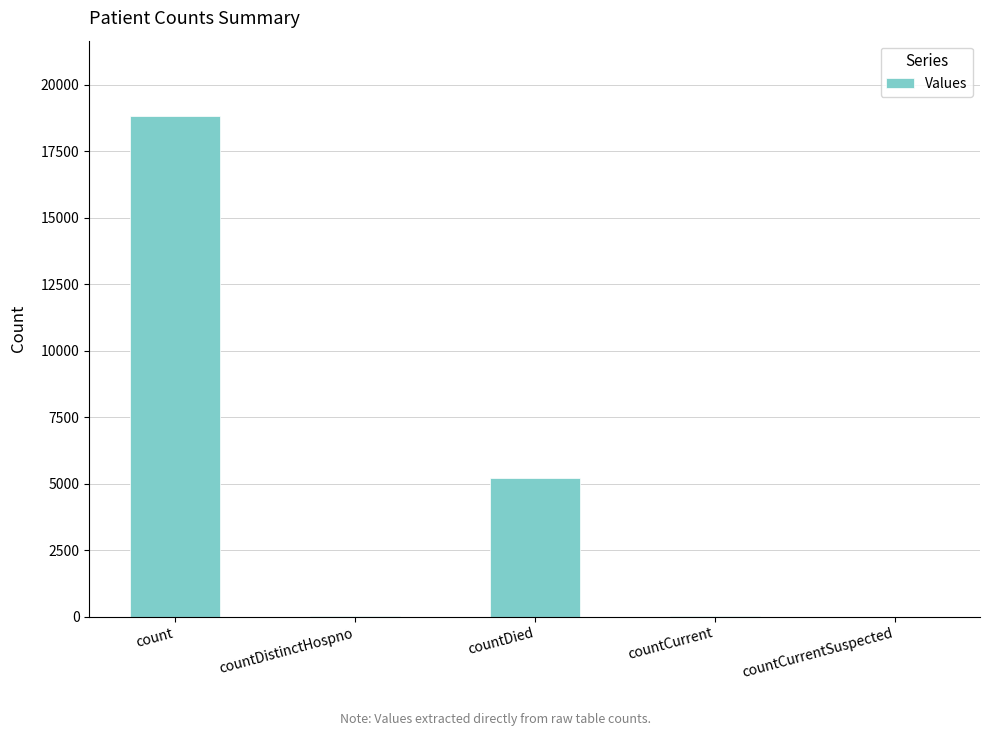

What is the maximum value shown in the chart?

18833